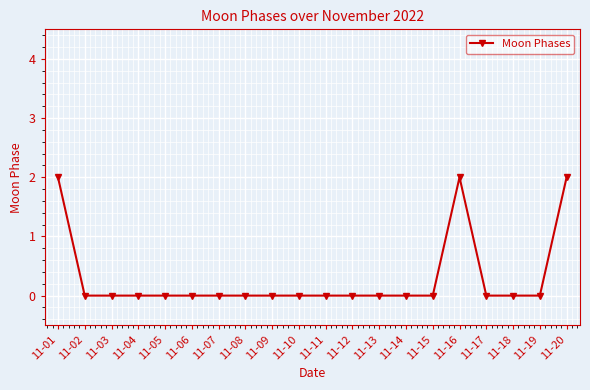

How many data points does each series have?

20